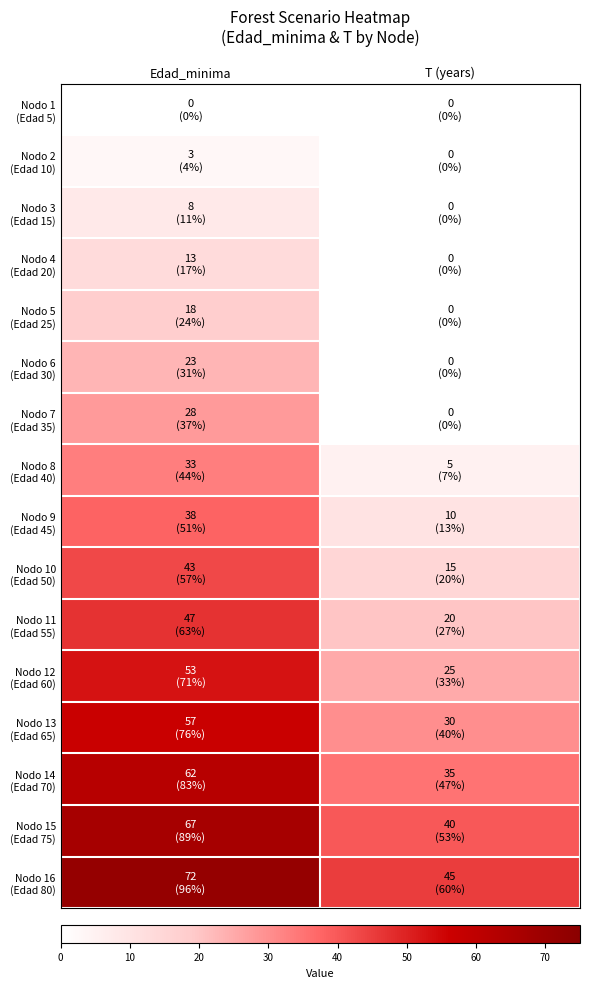

How many data points does each series have?

2